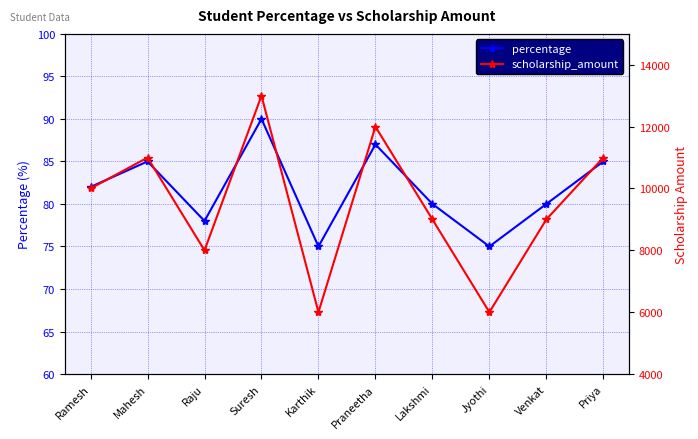

How many data points in percentage are less than 82?

5